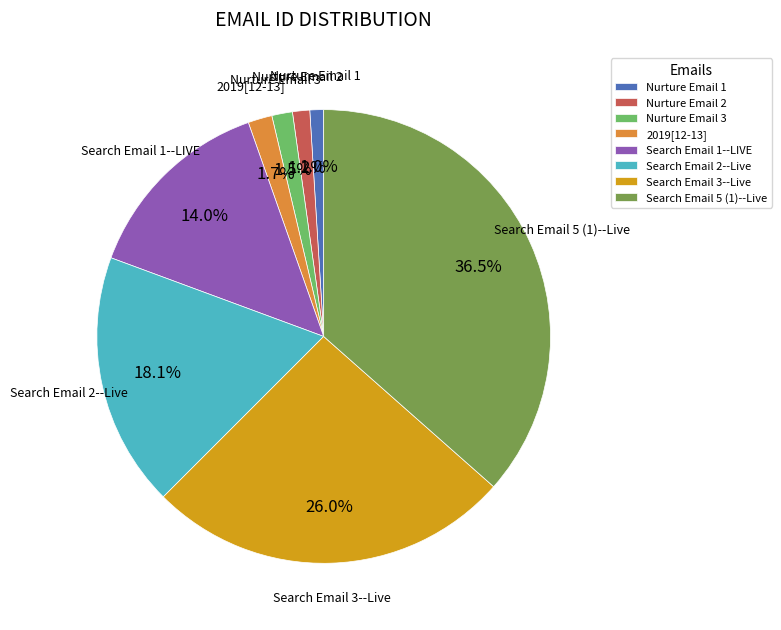

What percentage is the Search Email 3--Live slice, to the nearest percent?

26%